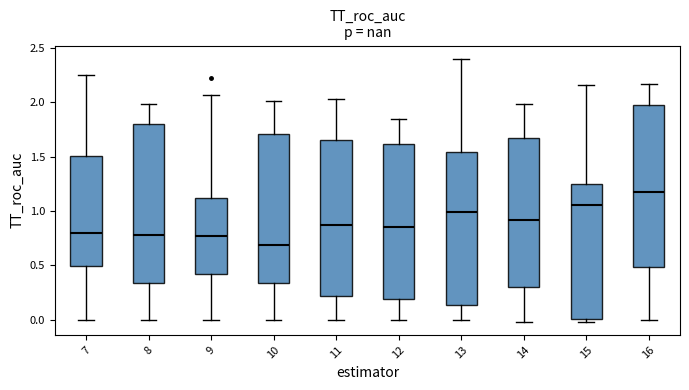

Reading left to right, read every box against the y-axis: the position of its median line, the range the box covers, and the ends of its whiskers. The values are not printed on the chart, so give them approximately, as read against the axis.

7: median 0.80, box 0.50 to 1.50, whiskers 0.00 to 2.25
8: median 0.80, box 0.35 to 1.80, whiskers 0.00 to 2.00
9: median 0.75, box 0.40 to 1.10, whiskers 0.00 to 2.05
10: median 0.70, box 0.35 to 1.70, whiskers 0.00 to 2.00
11: median 0.90, box 0.20 to 1.65, whiskers 0.00 to 2.05
12: median 0.85, box 0.20 to 1.60, whiskers 0.00 to 1.85
13: median 1.00, box 0.15 to 1.55, whiskers 0.00 to 2.40
14: median 0.90, box 0.30 to 1.65, whiskers 0.00 to 2.00
15: median 1.05, box 0.00 to 1.25, whiskers 0.00 (just below the box's lower edge) to 2.15
16: median 1.20, box 0.50 to 2.00, whiskers 0.00 to 2.15